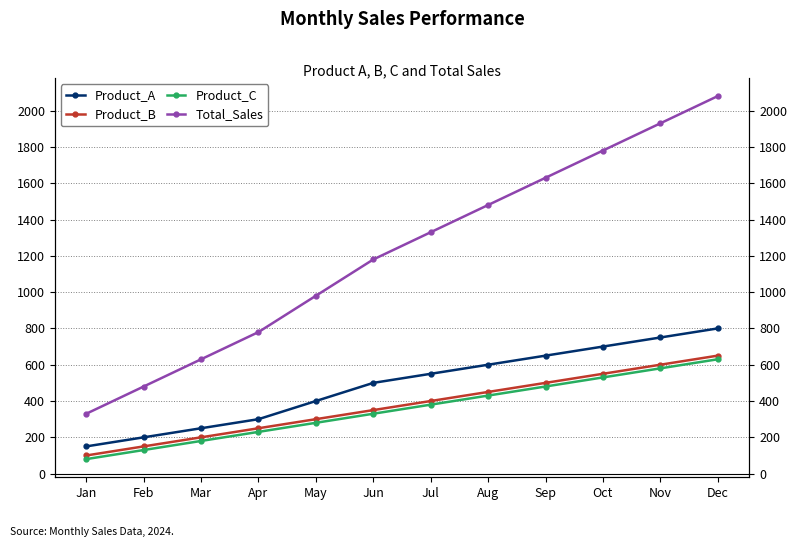

How many lines are shown in the chart?

4